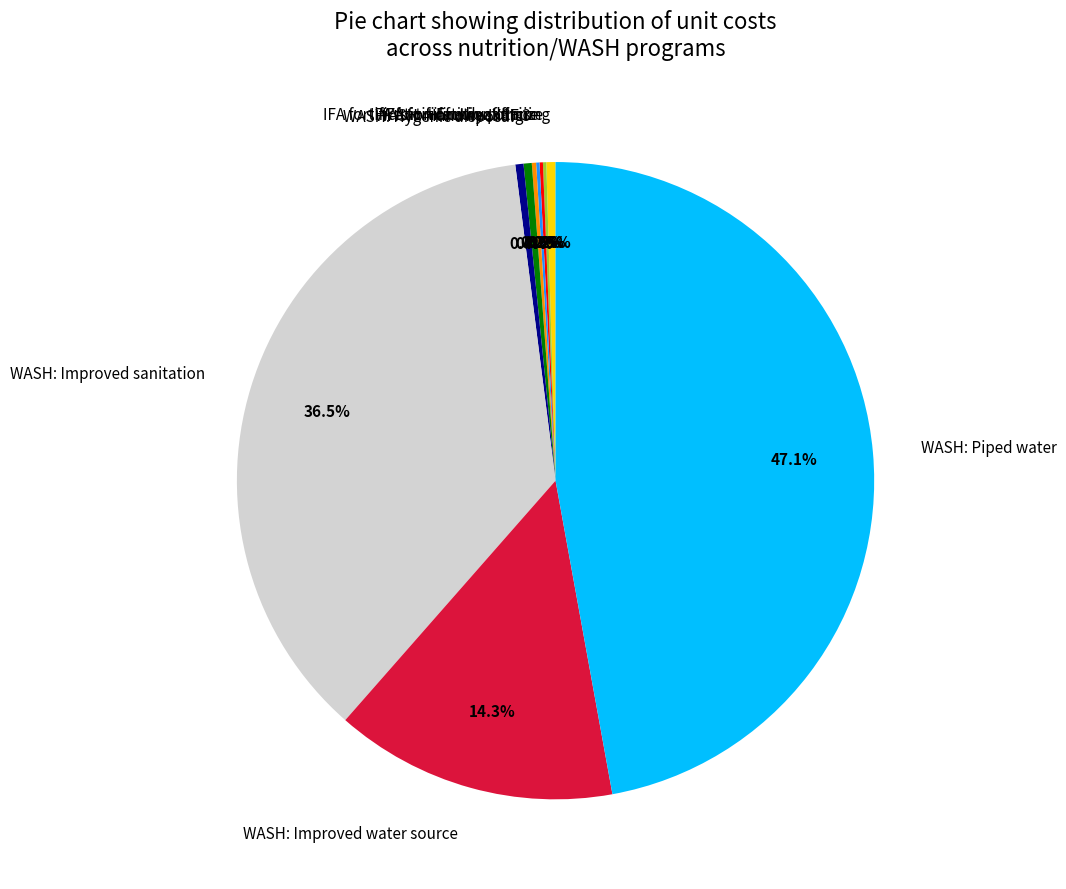

Which category has the biggest portion of the pie?

WASH: Piped water